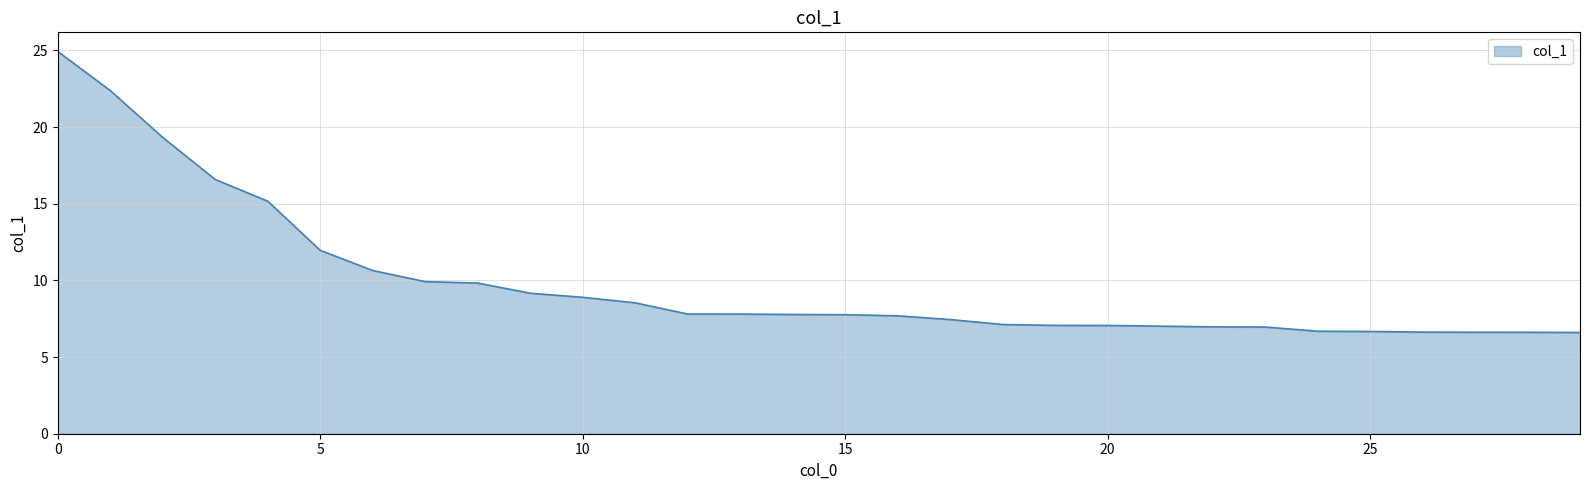

What is the maximum value shown in the chart?

24.9